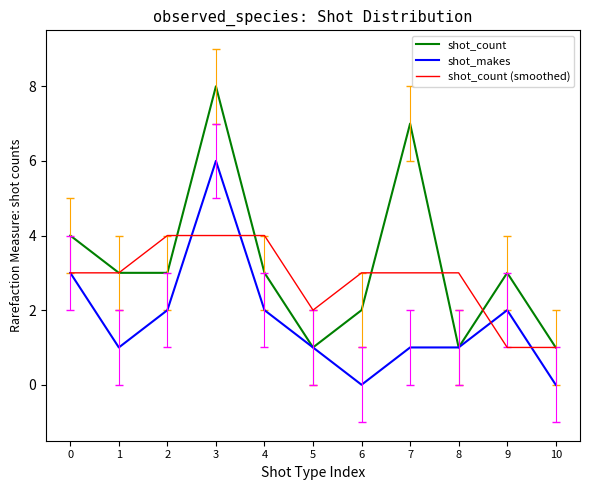

Which label corresponds to the largest value in the chart?

3